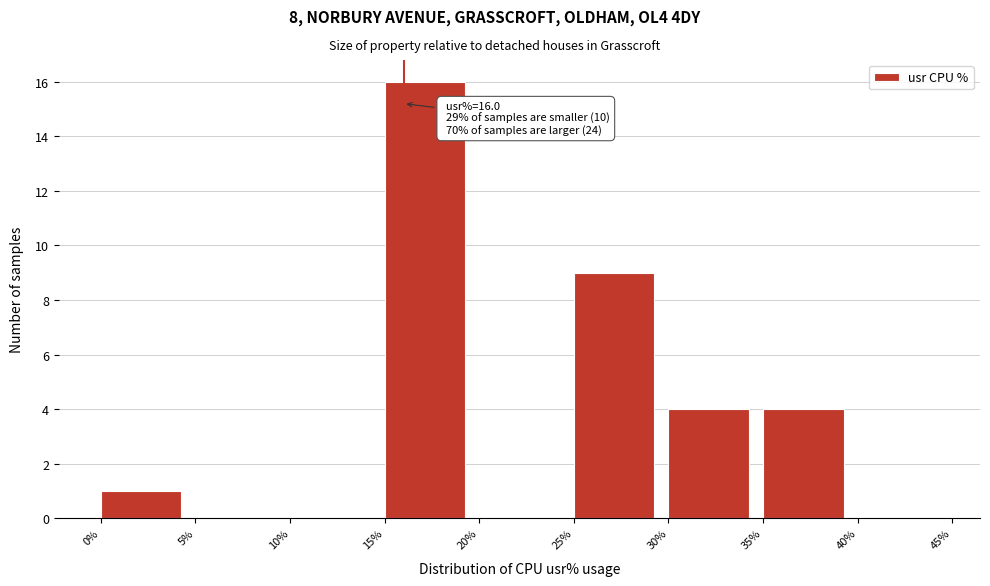

Which range on the x-axis has the tallest bar?

15% to 20%